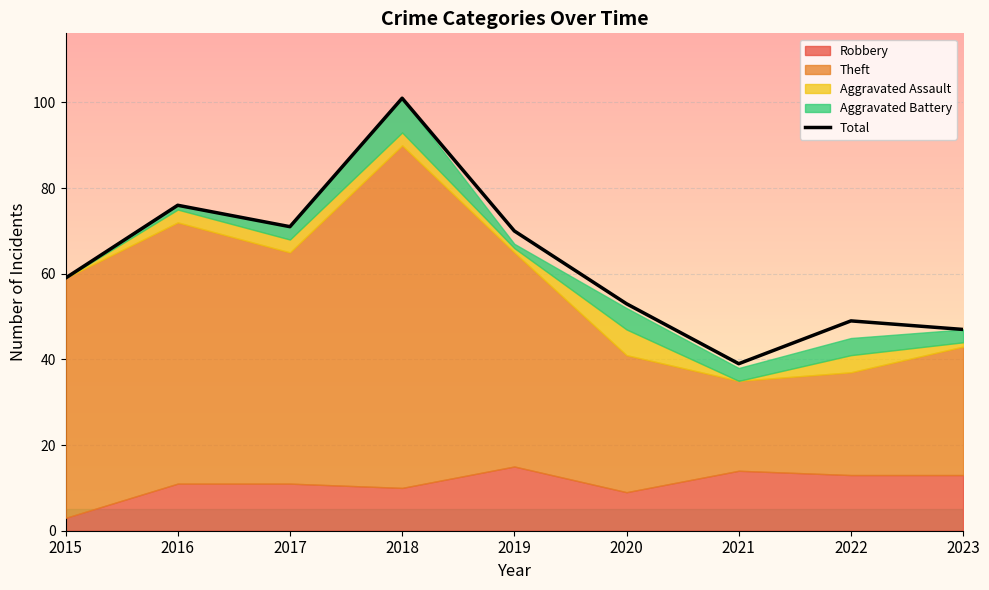

What is the minimum value shown in the chart?

39